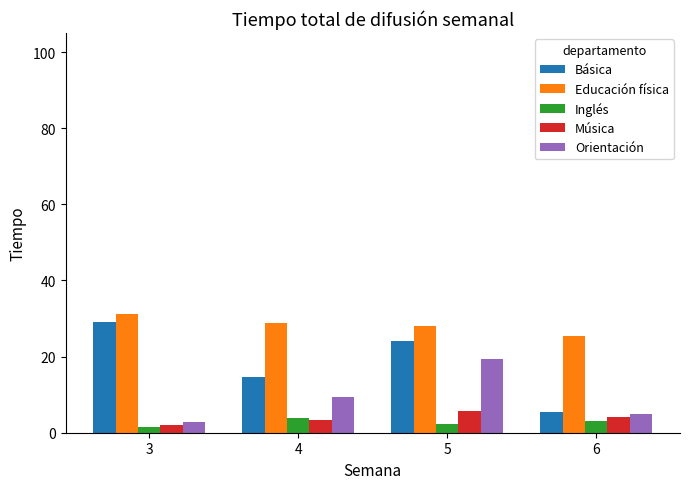

List the labels in order of Orientación value, smallest first.

3, 6, 4, 5